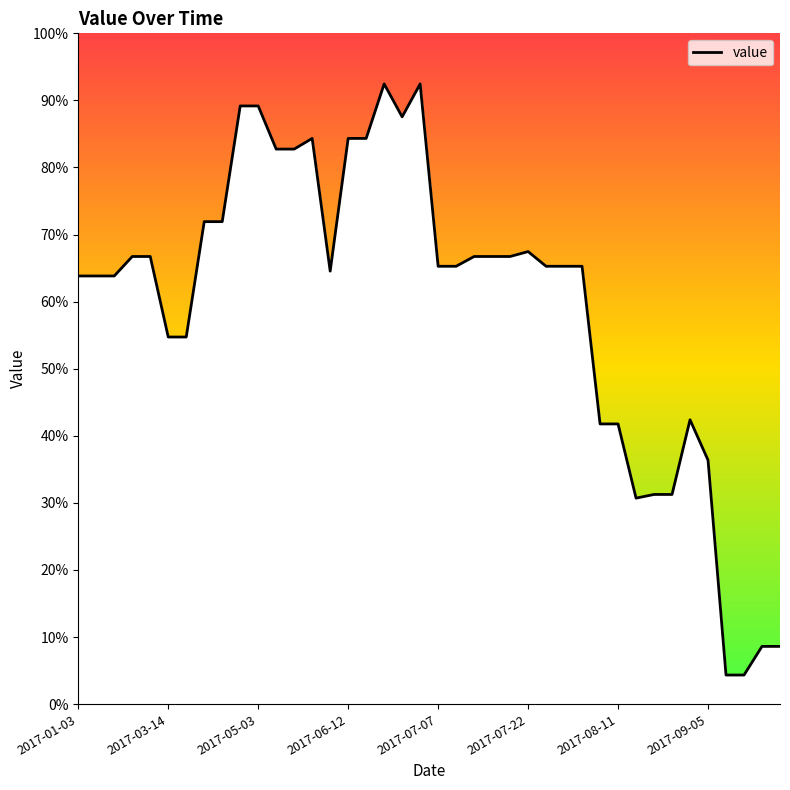

What is the greatest value displayed?

92.5